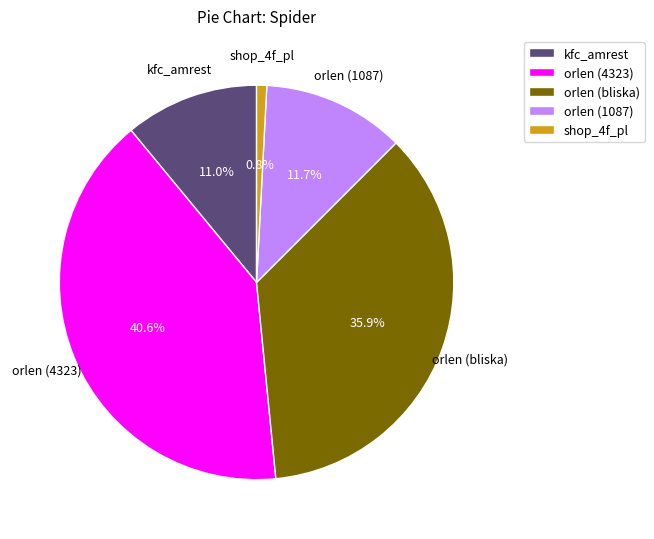

Approximately how many times larger is the value at orlen (1087) compared to kfc_amrest?

1.1